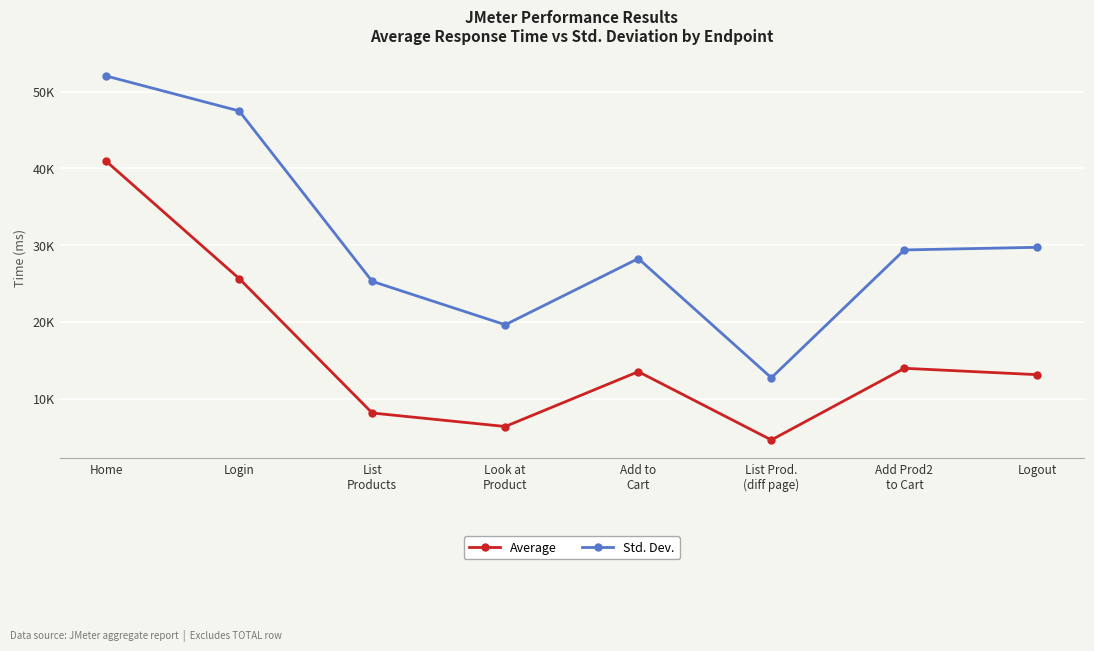

What are all the series names shown in the legend?

Average, Std. Dev.